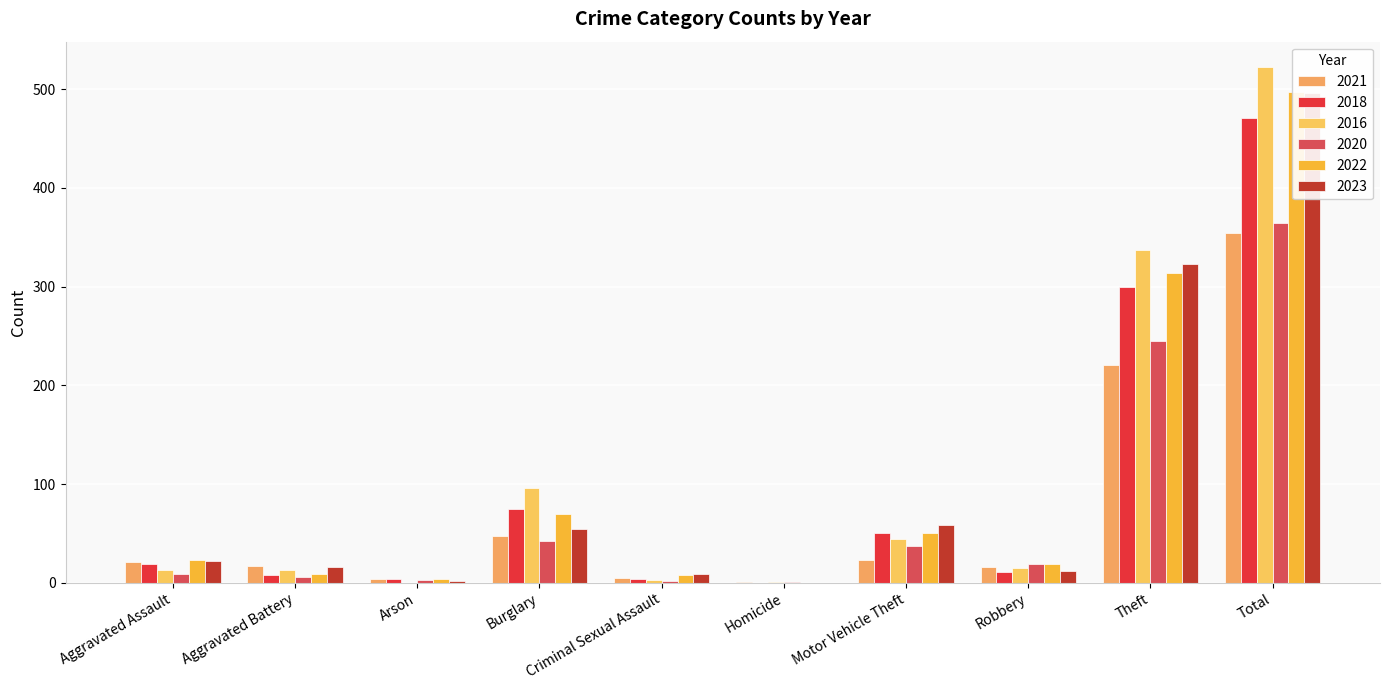

How many bars are there in total?

60